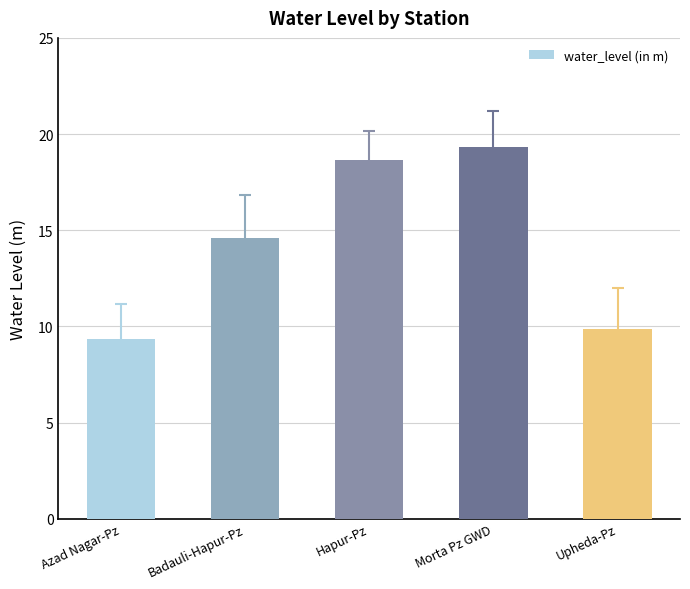

List the labels in order of value, smallest first.

Azad Nagar-Pz, Upheda-Pz, Badauli-Hapur-Pz, Hapur-Pz, Morta Pz GWD